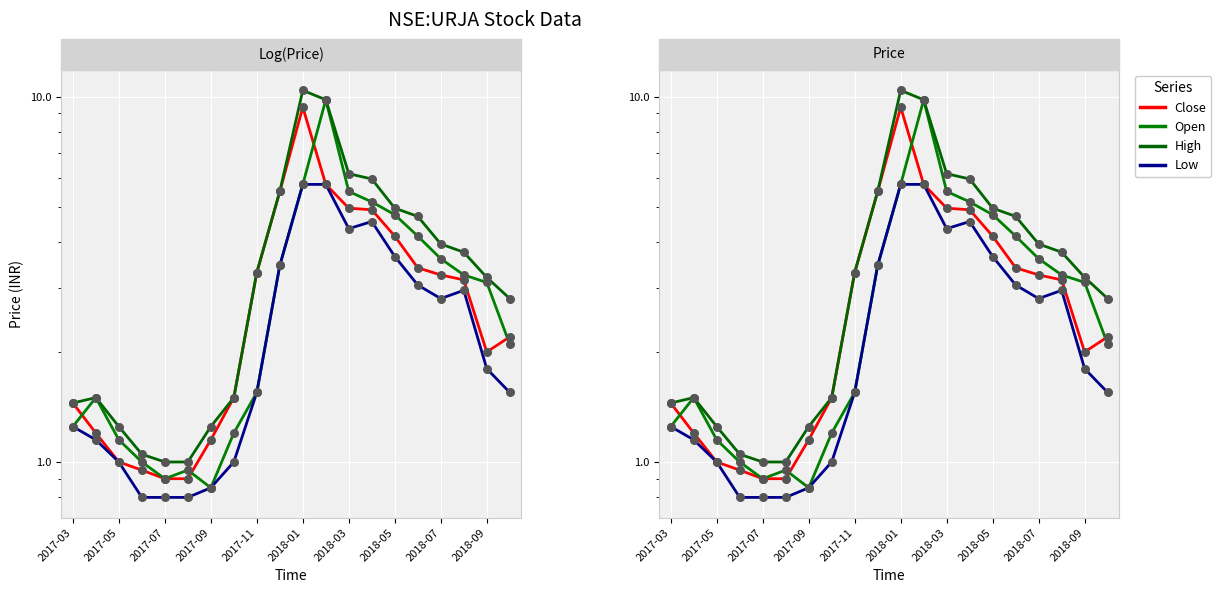

Is the value of High at 2018-07 greater than the value of Low at 11?

No